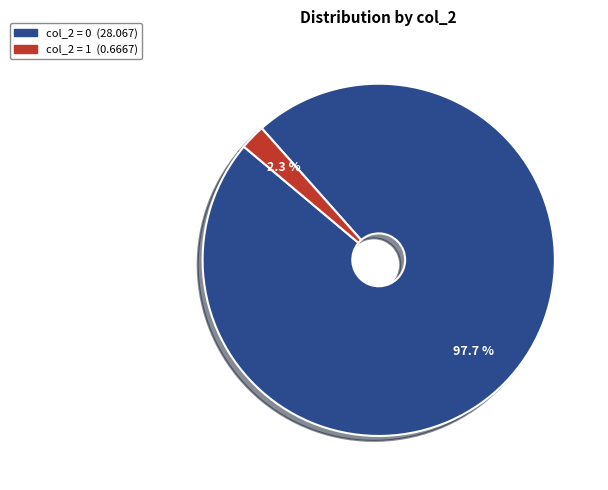

Is there any slice that represents more than half of the pie?

Yes